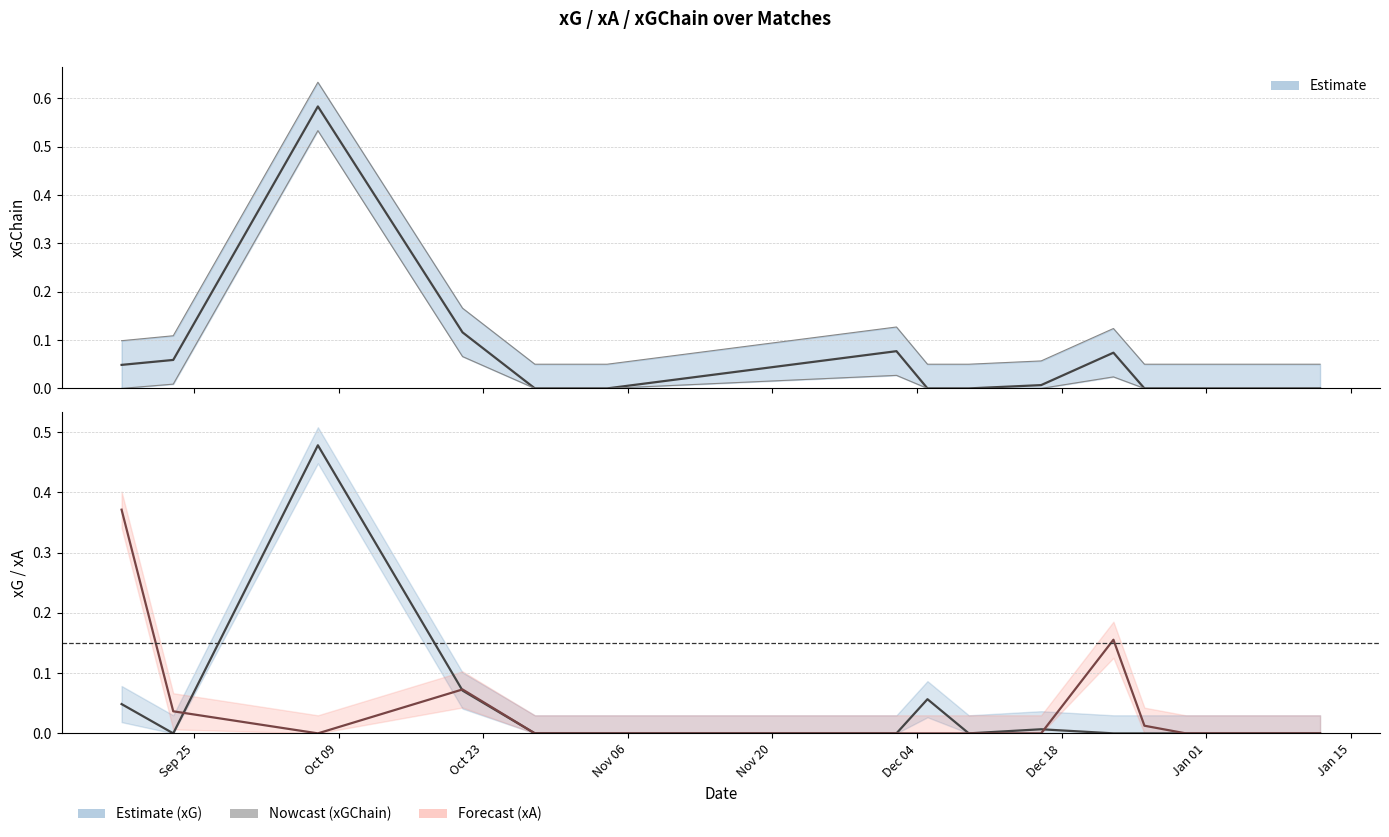

Which series ends up on top after the final intersection of xG and xA?

xA